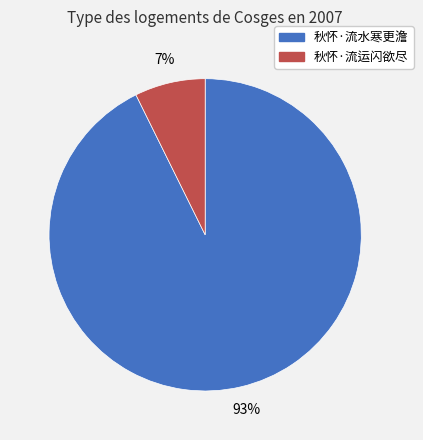

Which slice represents more than half of the pie?

秋怀·流水寒更澹